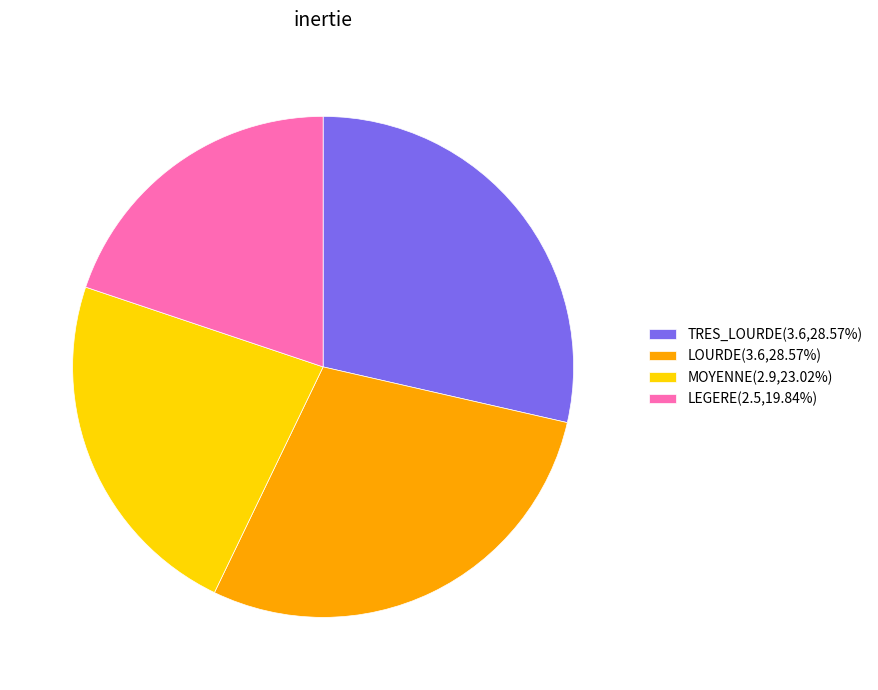

How many slices are in this pie chart?

4